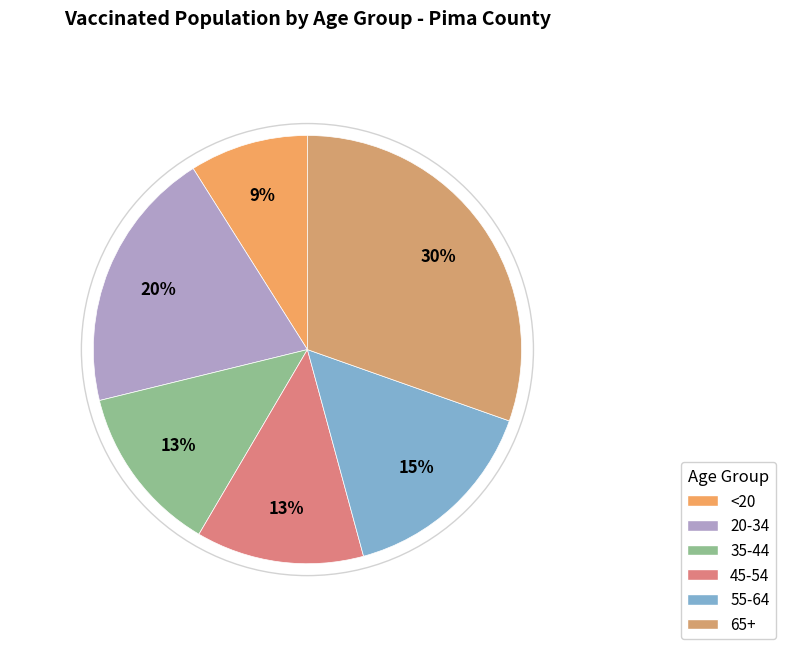

Is it true that <20 is 18% of the pie?

False